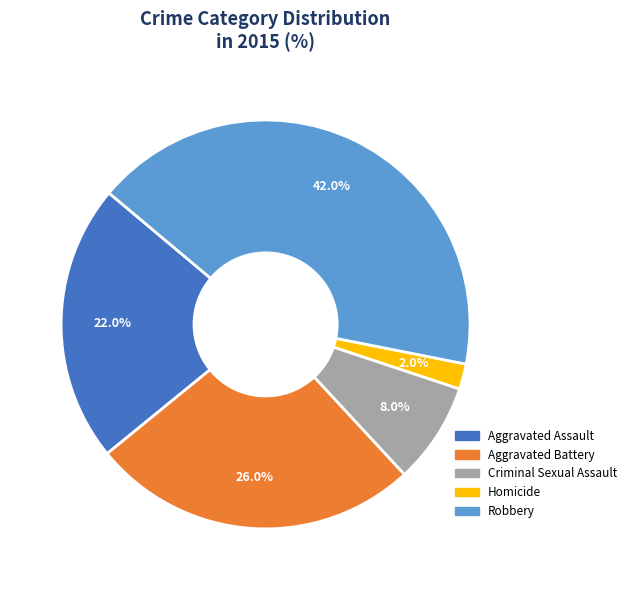

The Robbery slice represents 54% of the pie. True or false?

False